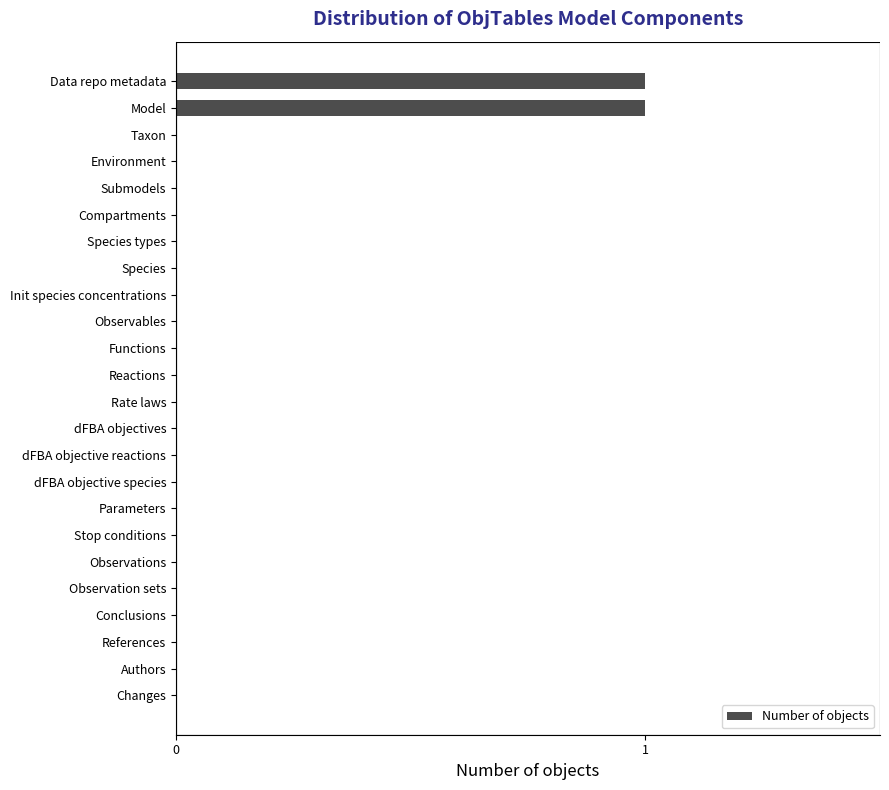

The chart shows a value of 1 at Changes. True or false?

False